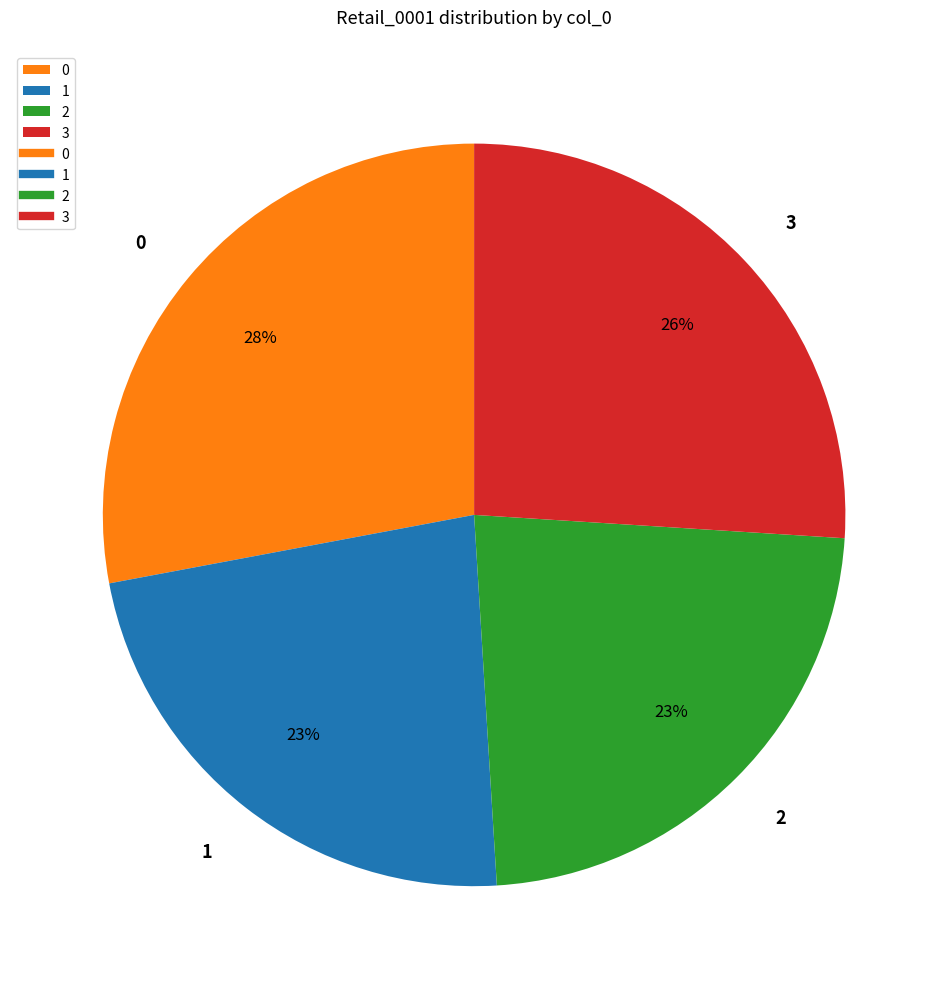

Is the sum of 1 and 0 greater than half?

Yes